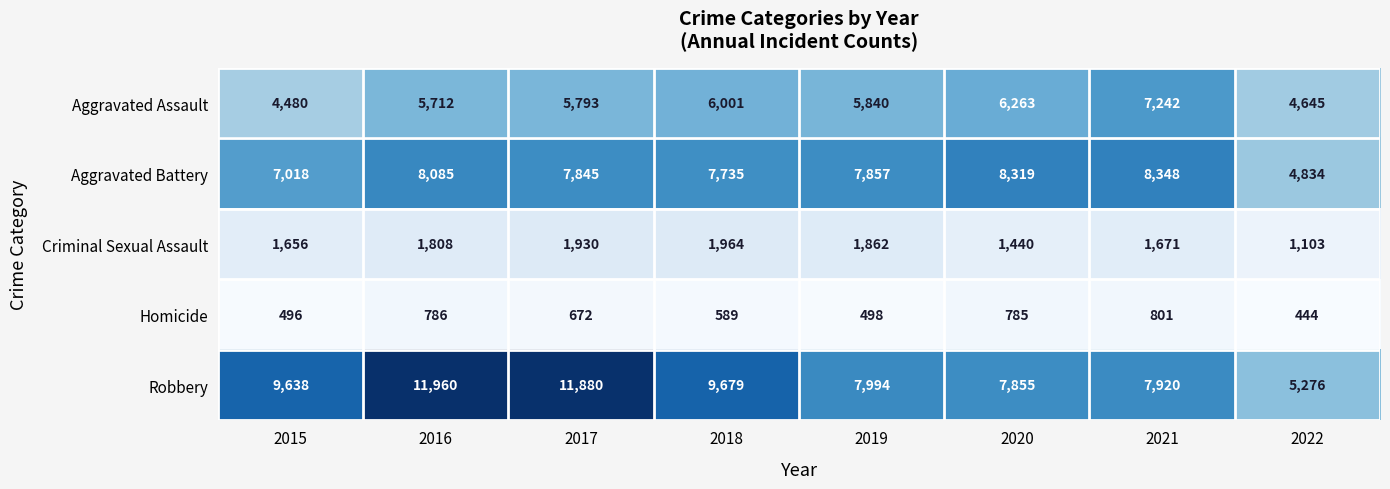

The value of Aggravated Battery at 2018 is 7735. True or false?

True